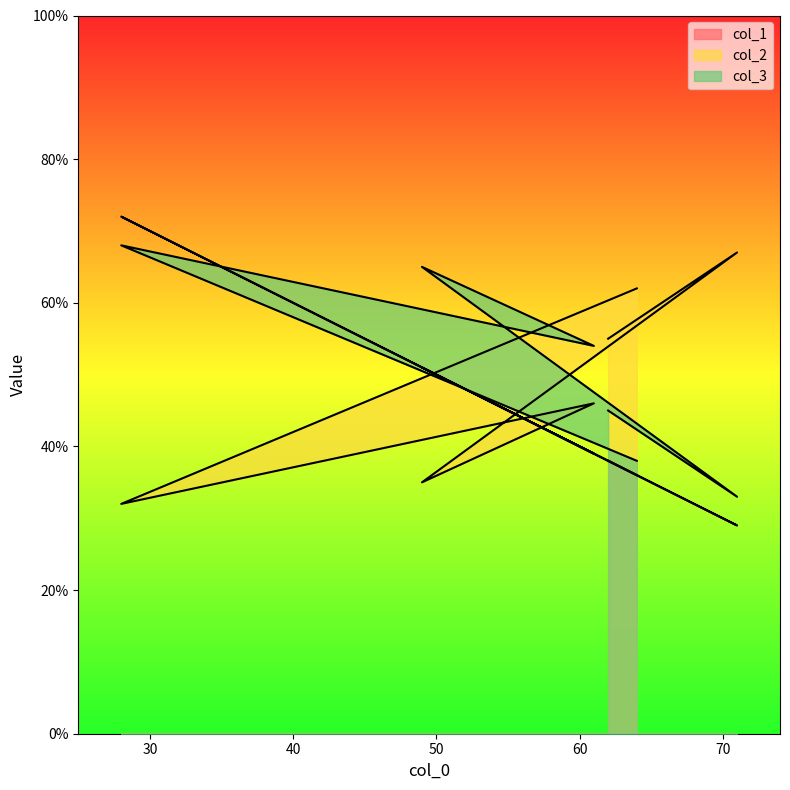

How many interior local valleys does the col_2 series have?

2